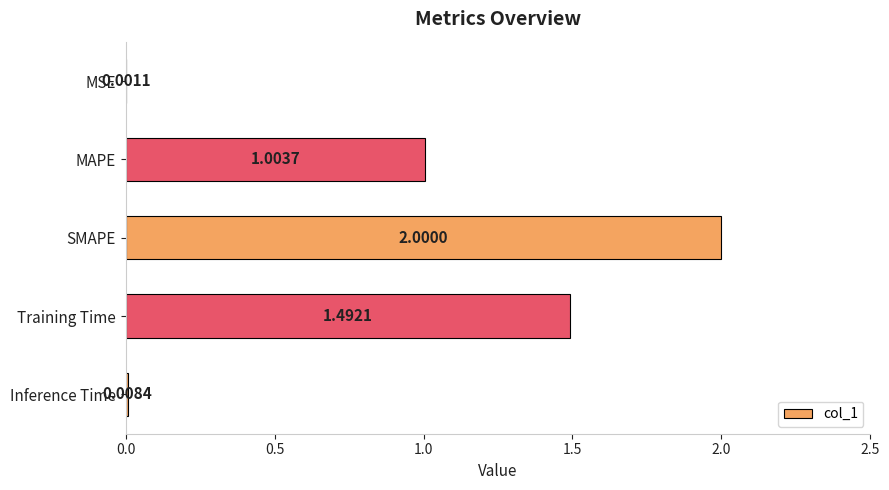

At which category does the chart reach its peak across all series?

SMAPE